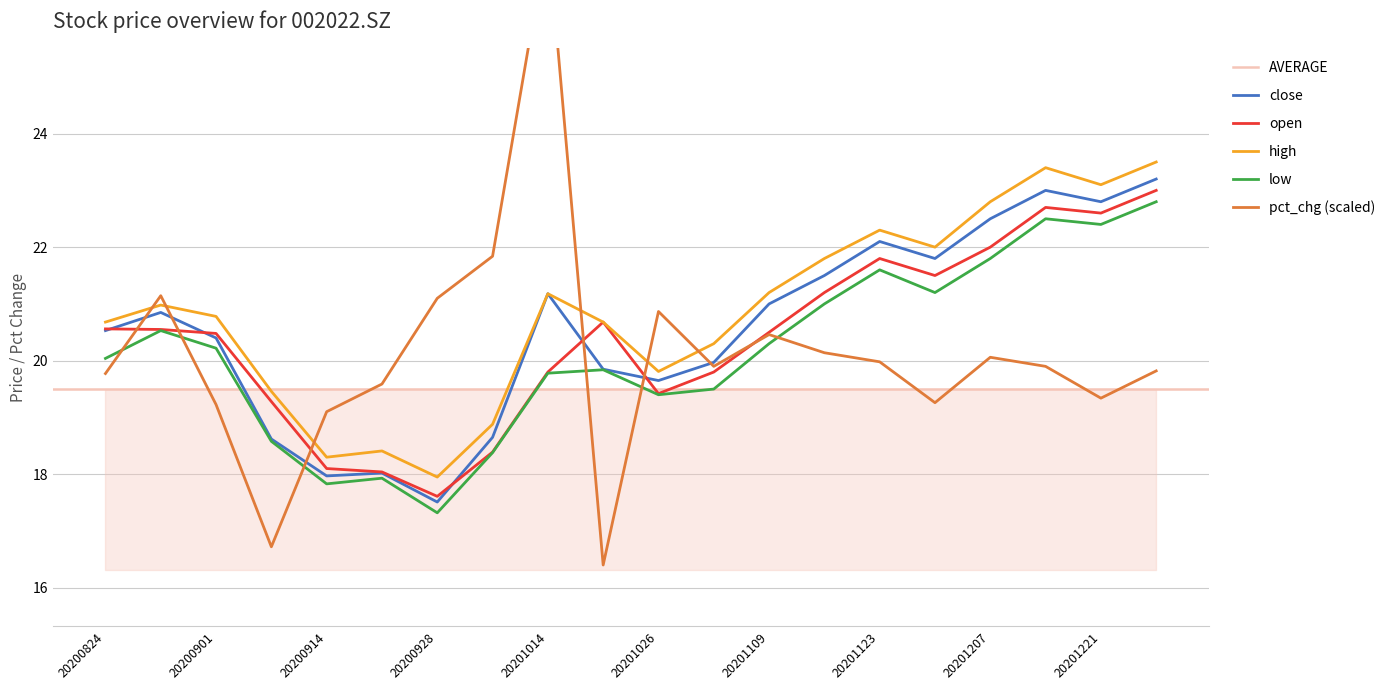

Reading left to right, extract all data points from this chart.

close: 20200824=20.5	20200828=20.9	20200901=20.4	20200907=18.6	20200914=18.0	20200921=18.0	20200928=17.5	20201009=18.6	20201014=21.2	20201019=19.9	20201026=19.6	20201102=20.0	20201109=21.0	20201116=21.5	20201123=22.1	20201130=21.8	20201207=22.5	20201214=23.0	20201221=22.8	20201228=23.2
open: 20200824=20.6	20200828=20.6	20200901=20.5	20200907=19.3	20200914=18.1	20200921=18.0	20200928=17.6	20201009=18.4	20201014=19.8	20201019=20.7	20201026=19.4	20201102=19.8	20201109=20.5	20201116=21.2	20201123=21.8	20201130=21.5	20201207=22.0	20201214=22.7	20201221=22.6	20201228=23.0
high: 20200824=20.7	20200828=21.0	20200901=20.8	20200907=19.5	20200914=18.3	20200921=18.4	20200928=17.9	20201009=18.9	20201014=21.2	20201019=20.7	20201026=19.8	20201102=20.3	20201109=21.2	20201116=21.8	20201123=22.3	20201130=22.0	20201207=22.8	20201214=23.4	20201221=23.1	20201228=23.5
low: 20200824=20.0	20200828=20.5	20200901=20.2	20200907=18.6	20200914=17.8	20200921=17.9	20200928=17.3	20201009=18.4	20201014=19.8	20201019=19.8	20201026=19.4	20201102=19.5	20201109=20.3	20201116=21.0	20201123=21.6	20201130=21.2	20201207=21.8	20201214=22.5	20201221=22.4	20201228=22.8
pct_chg: 20200824=19.8	20200828=21.1	20200901=19.2	20200907=16.7	20200914=19.1	20200921=19.6	20200928=21.1	20201009=21.8	20201014=27.5	20201019=16.4	20201026=20.9	20201102=19.9	20201109=20.5	20201116=20.1	20201123=20.0	20201130=19.3	20201207=20.1	20201214=19.9	20201221=19.3	20201228=19.8